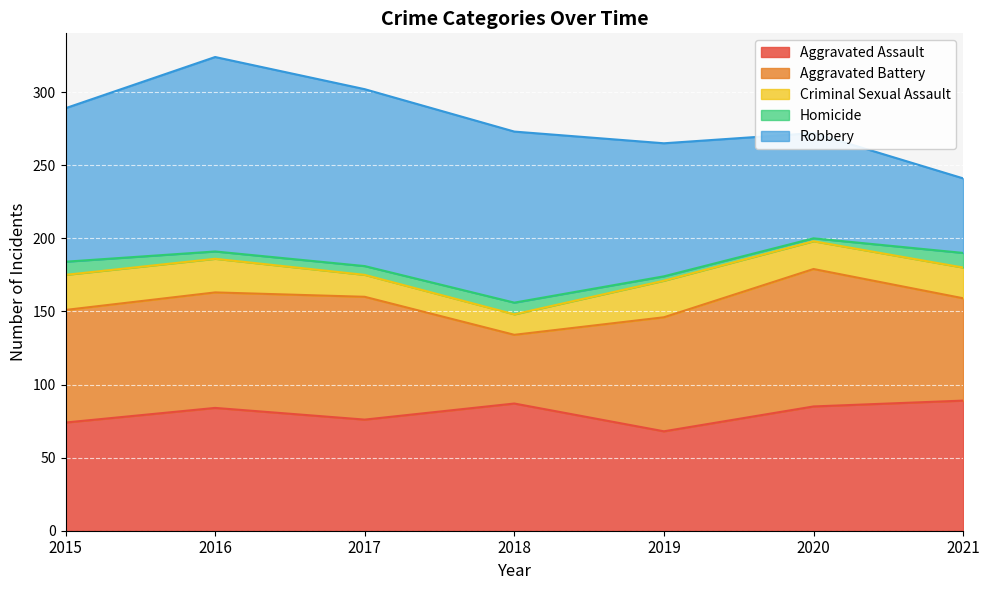

In Robbery, how many points are higher than both neighbors (excluding endpoints)?

1